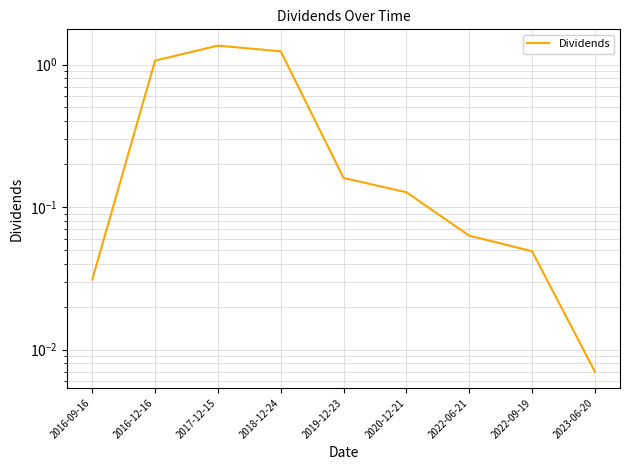

What is the value of the 2nd point from the left?

1.1